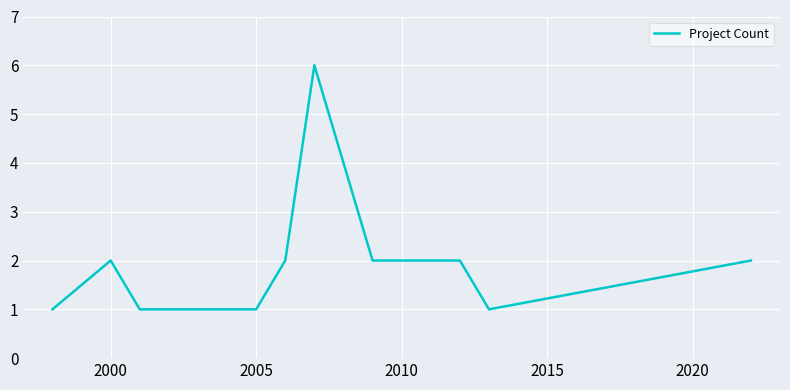

What is the maximum value shown in the chart?

6